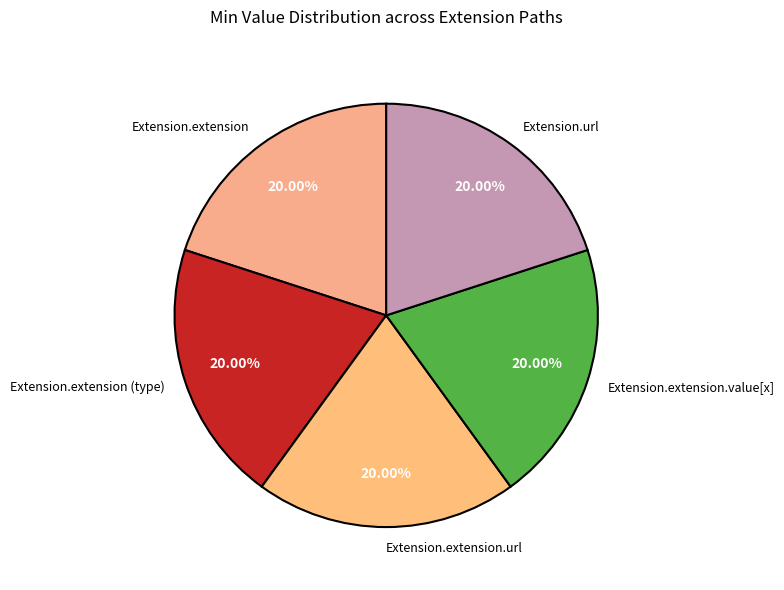

How many segments does this pie chart have?

5